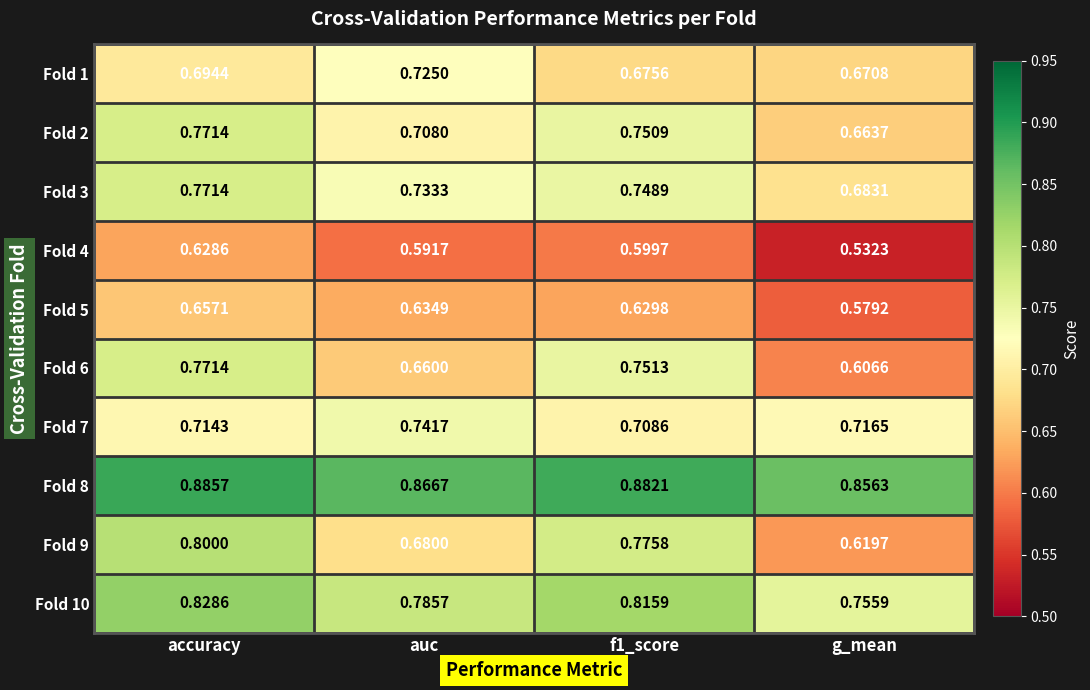

At which category does the chart reach its minimum across all series?

g_mean